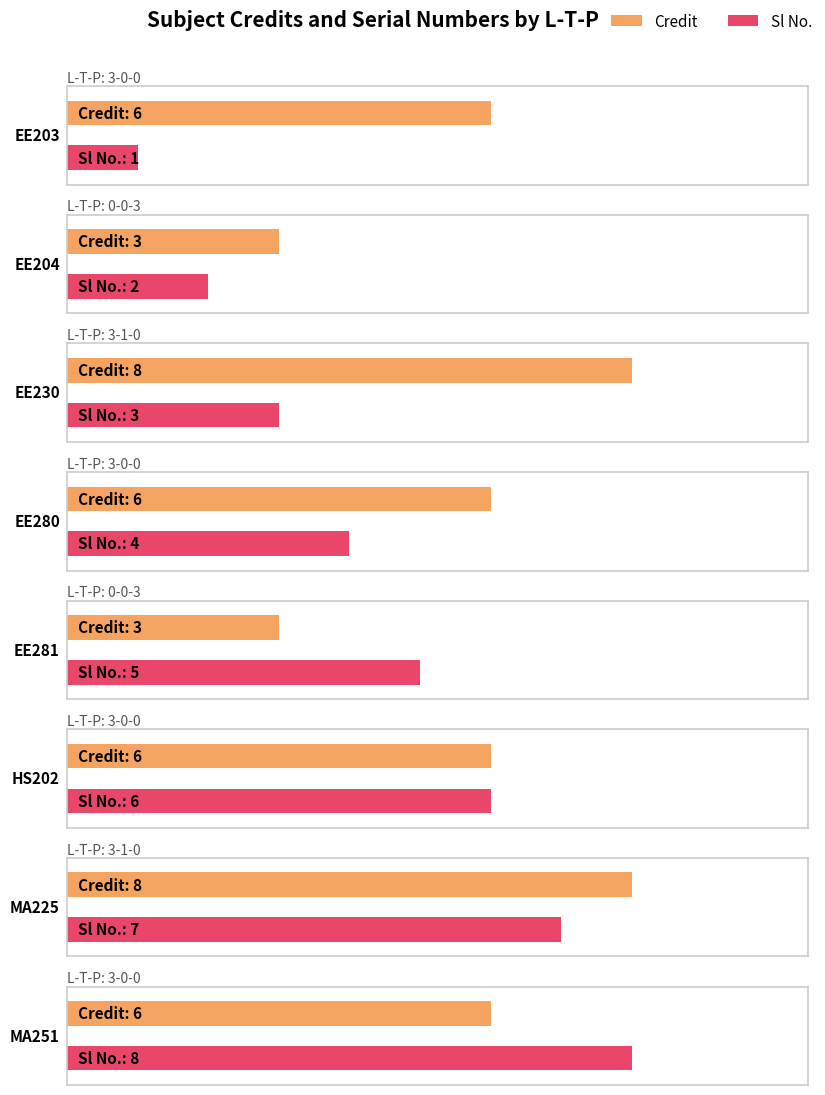

Which category has the highest value in the Sl No. series?

3-0-0